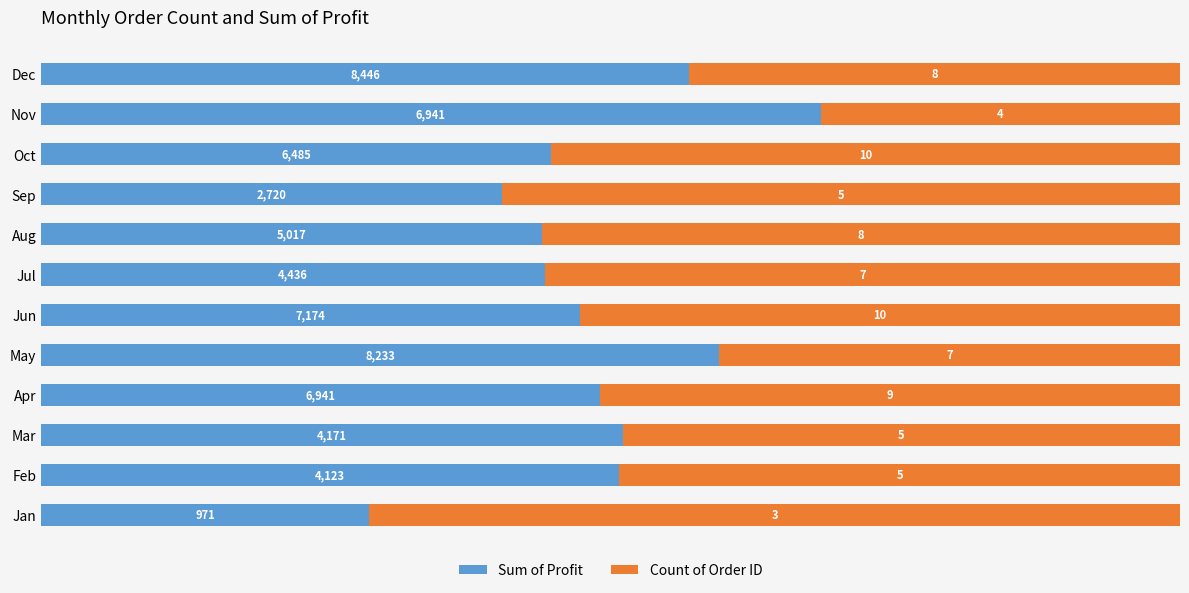

What are all the series names shown in the legend?

Sum of Profit, Count of Order ID